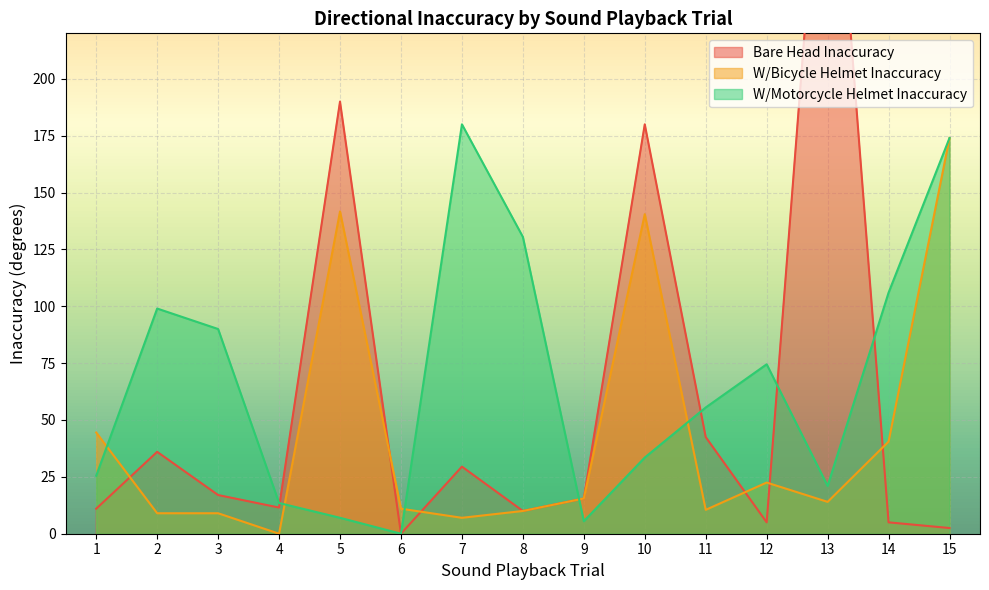

Which series has the largest range (max minus min)?

Bare Head Inaccuracy